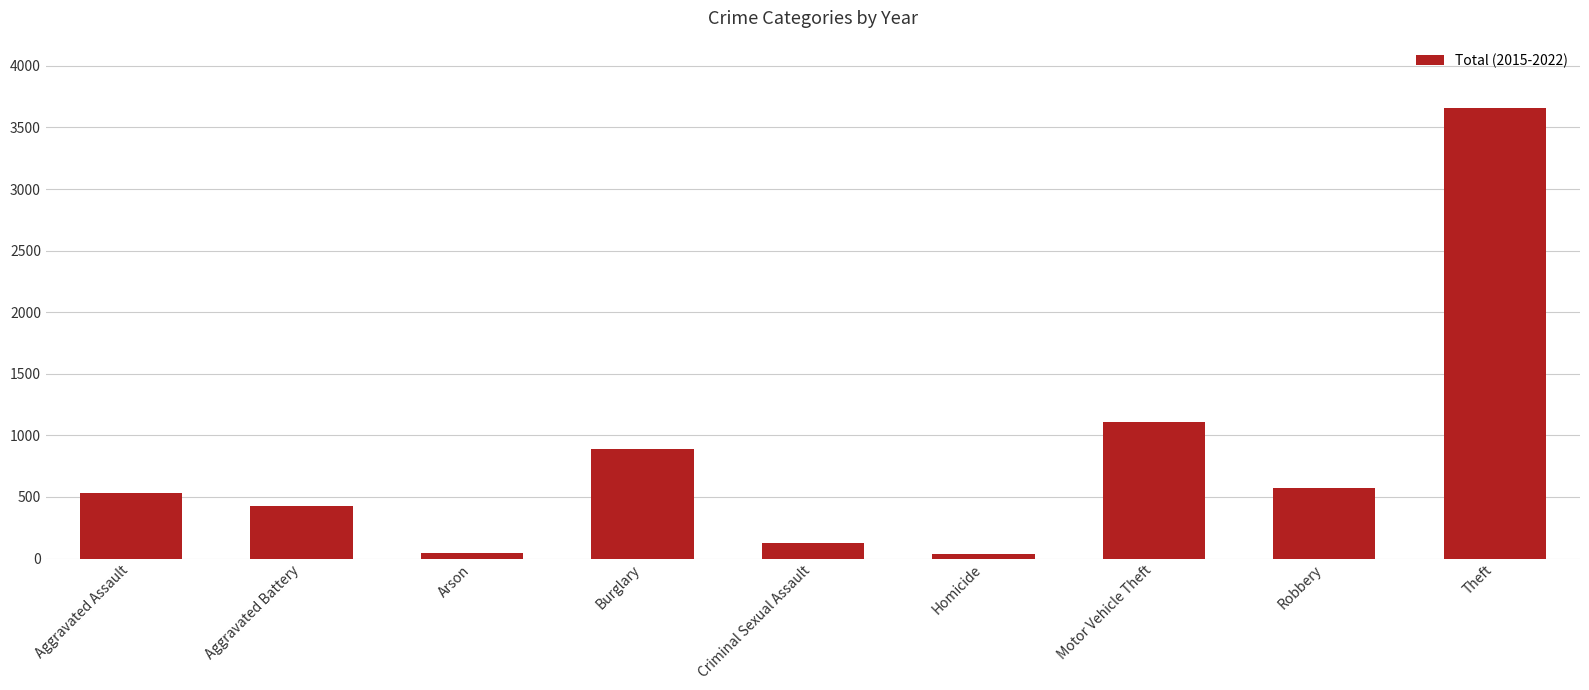

The value at Theft is 3656. True or false?

True